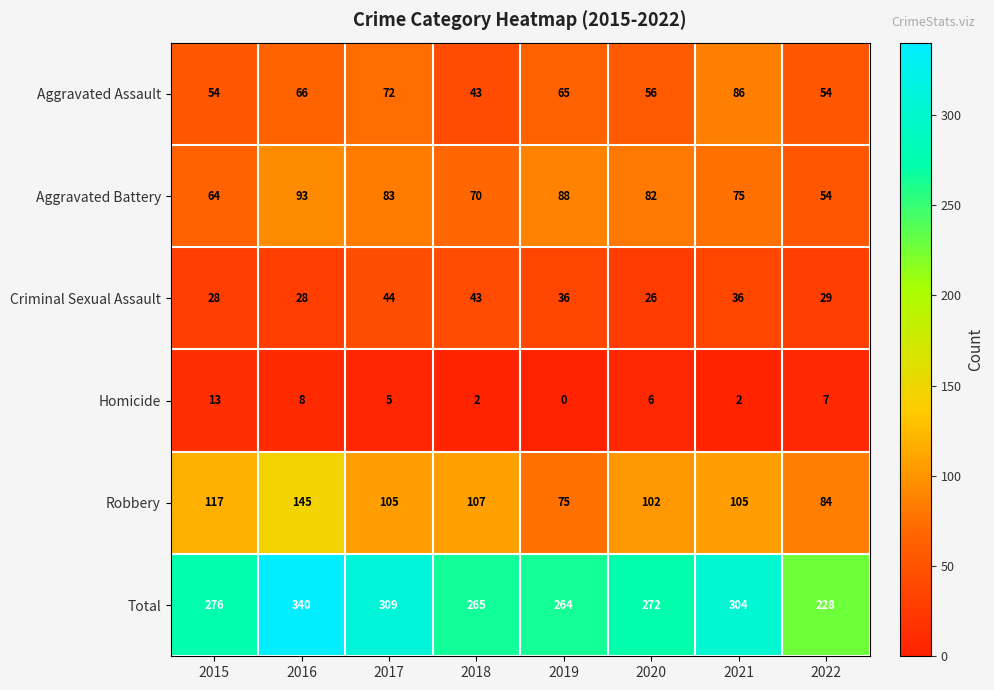

At how many categories does at least one series exceed 275?

4